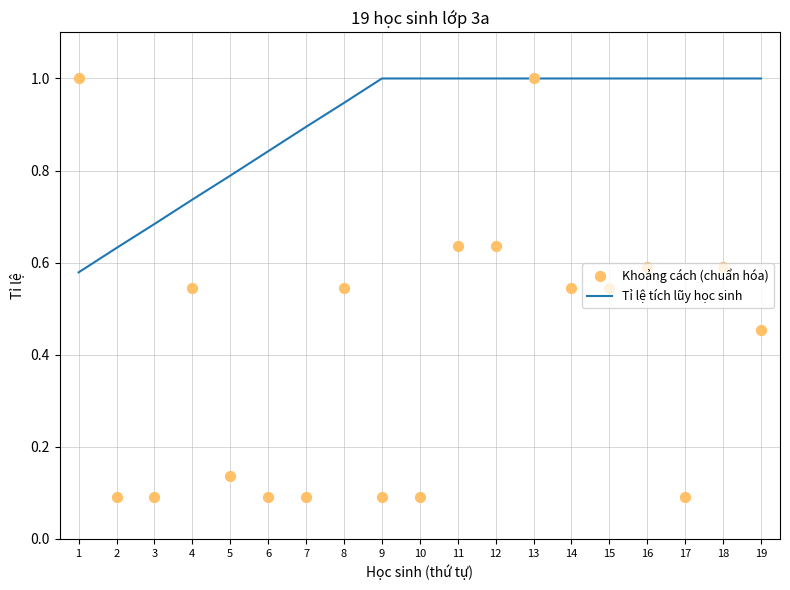

Which series has the largest Y range (max minus min)?

Khoảng cách (chuẩn hóa)